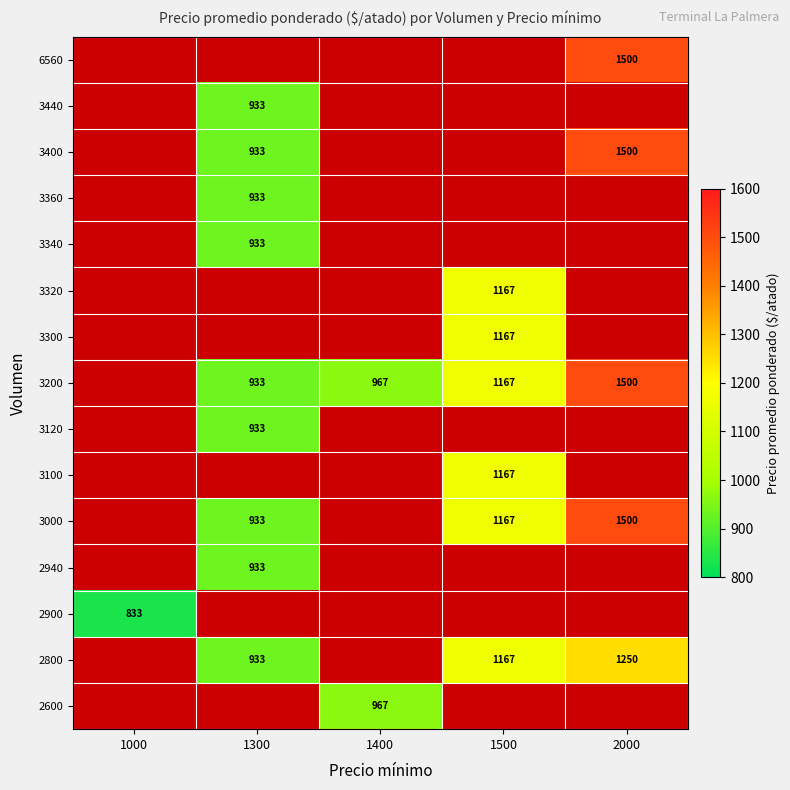

True or false: 6560 has a value of 1500 at 2000.

True